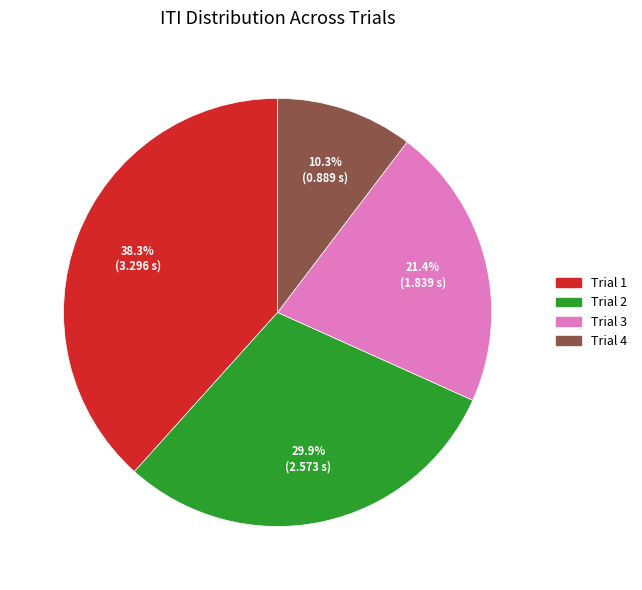

Which has a higher value, Trial 3 or Trial 1?

Trial 1